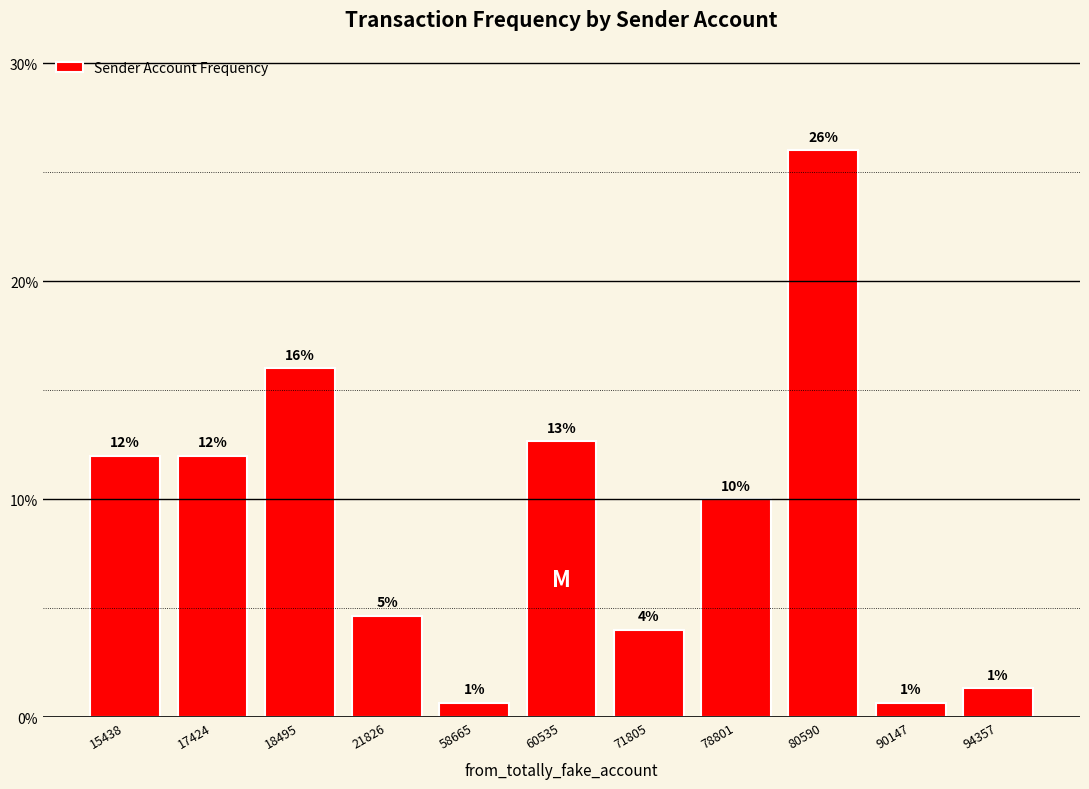

Which has a higher value, 21826 or 60535?

60535